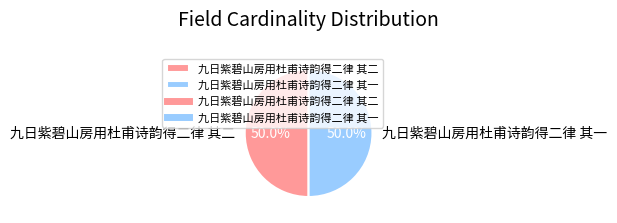

Approximately how many times larger is the value at 九日紫碧山房用杜甫诗韵得二律 其二 compared to 九日紫碧山房用杜甫诗韵得二律 其一?

1.0